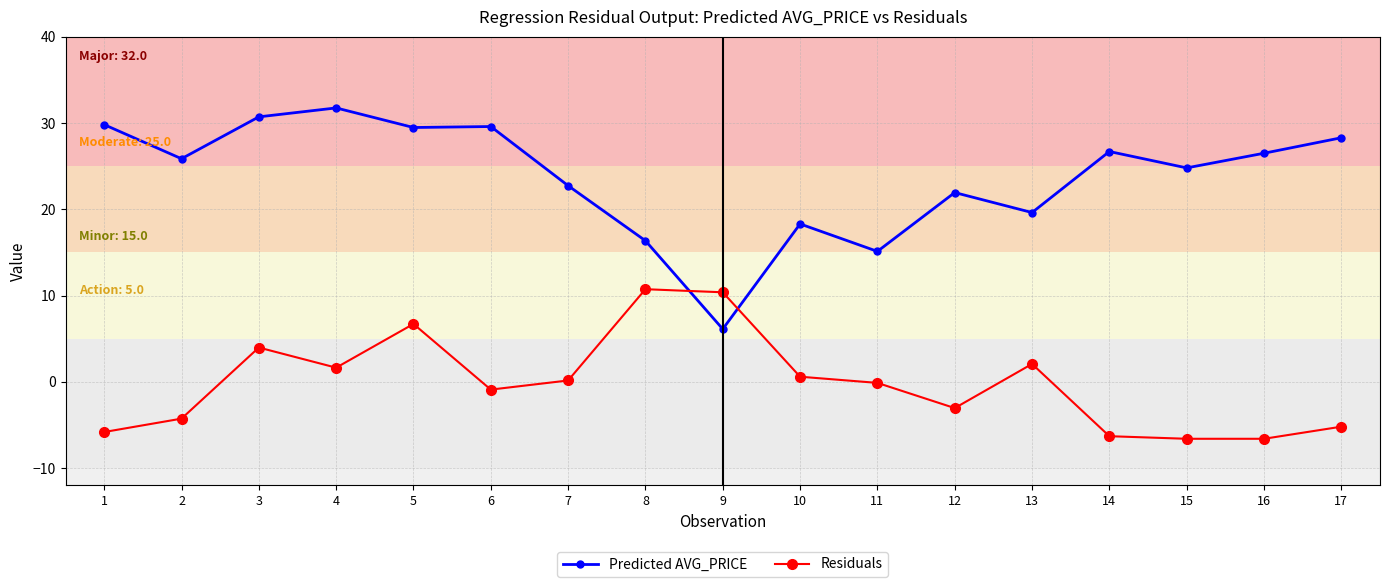

Rank the series at 2 from highest to lowest value.

Predicted AVG_PRICE, Residuals